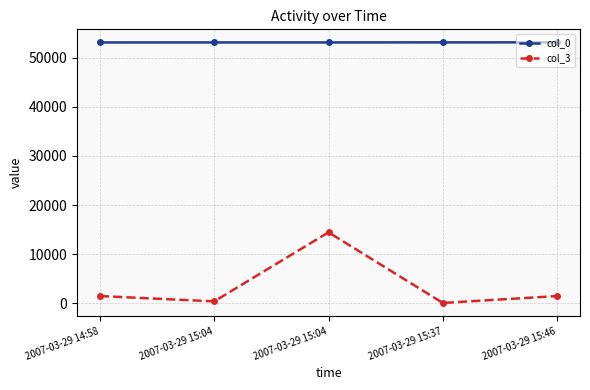

What is the total value across all series at 2007-03-29 15:37?

53185